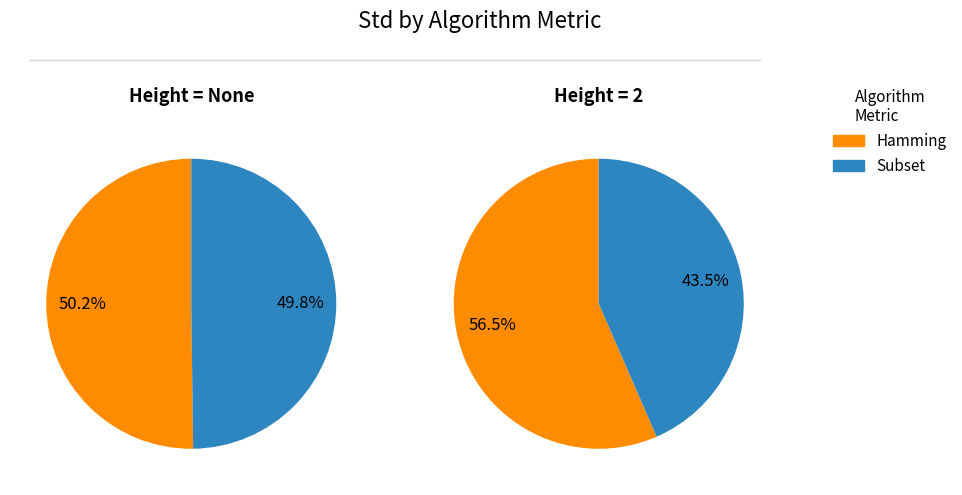

What is the largest slice in the pie chart?

Hamming